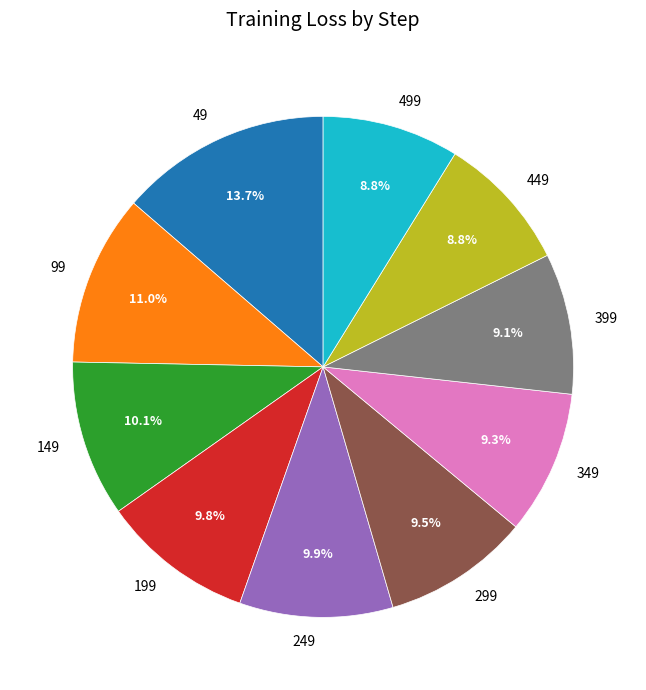

Does 299 account for over 50% of the chart?

No